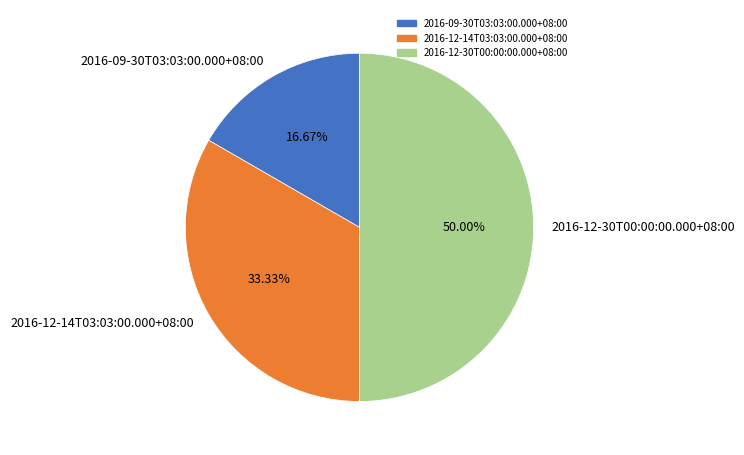

To the nearest percent, what percentage of the pie is 2016-09-30T03:03:00.000+08:00?

17%